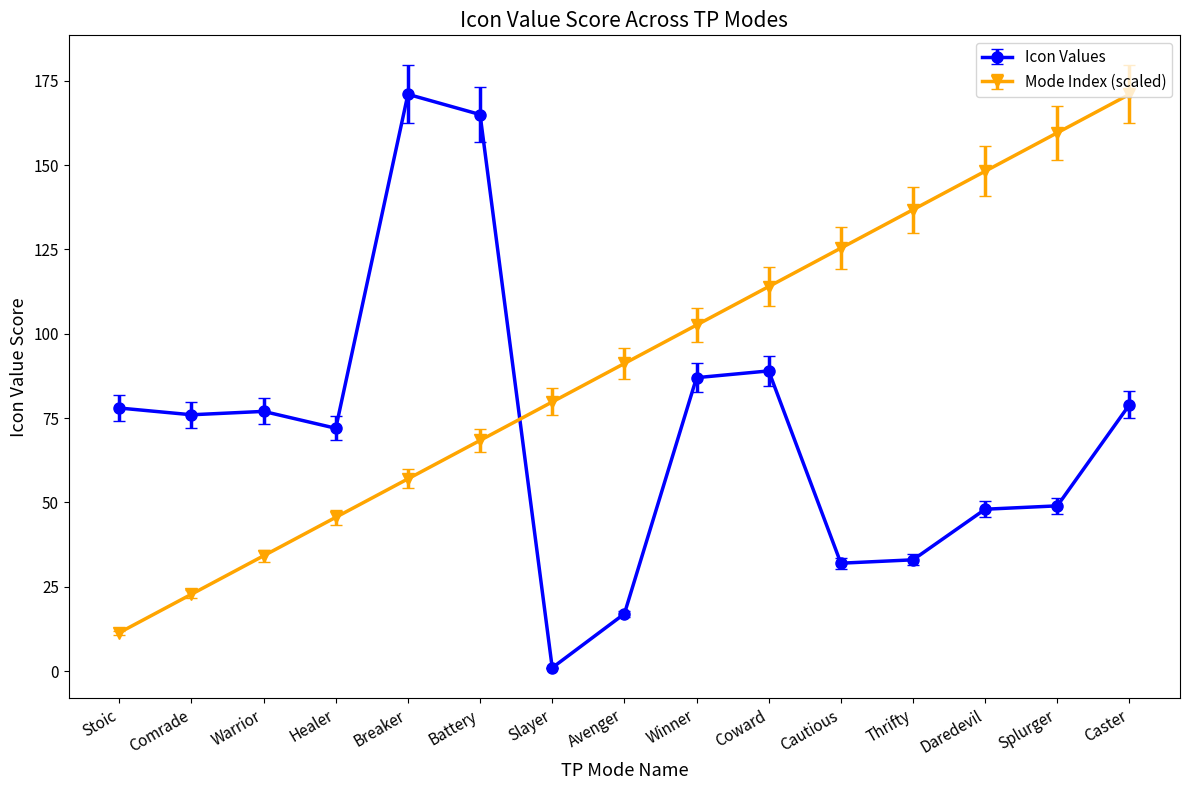

Which series has the largest range (max minus min)?

Icon Values